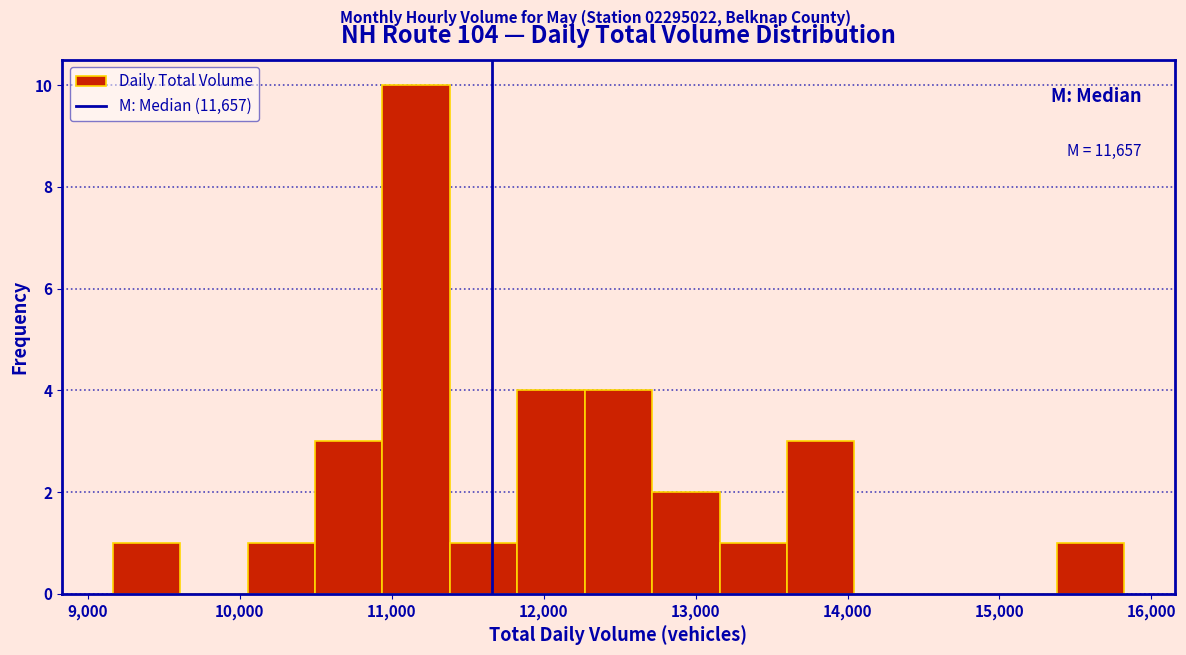

Over which range of the x-axis is the bar tallest?

10900 to 11400